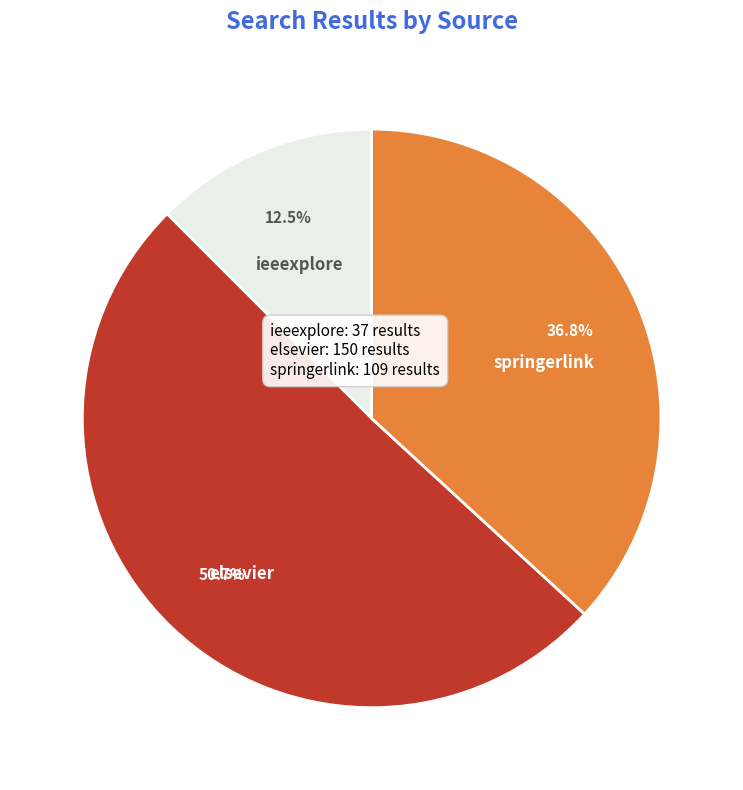

What is the smallest slice in the pie chart?

ieeexplore